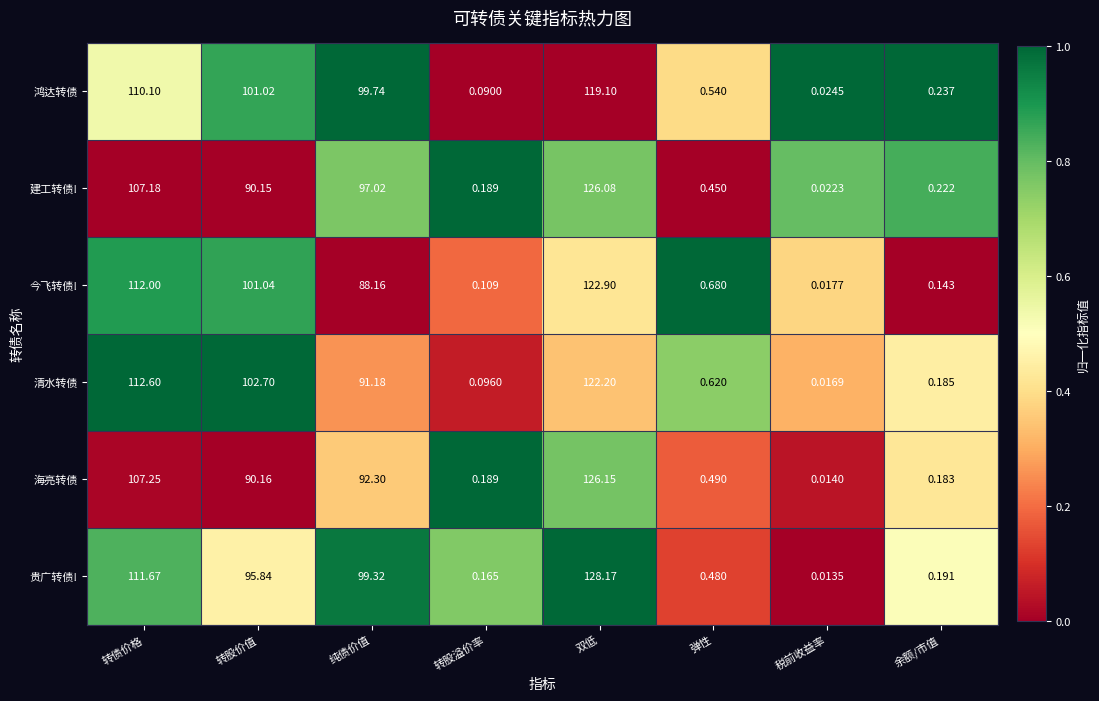

What is the maximum value shown in the chart?

128.2